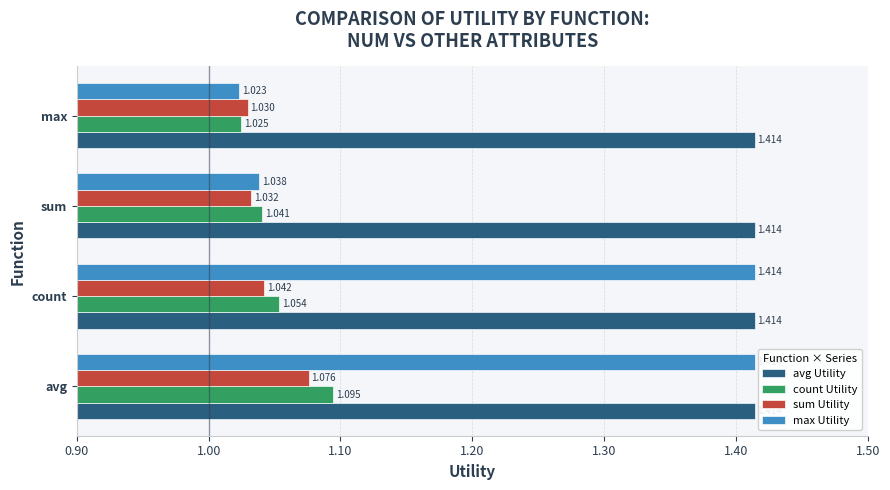

At which label does max Utility reach its minimum?

max